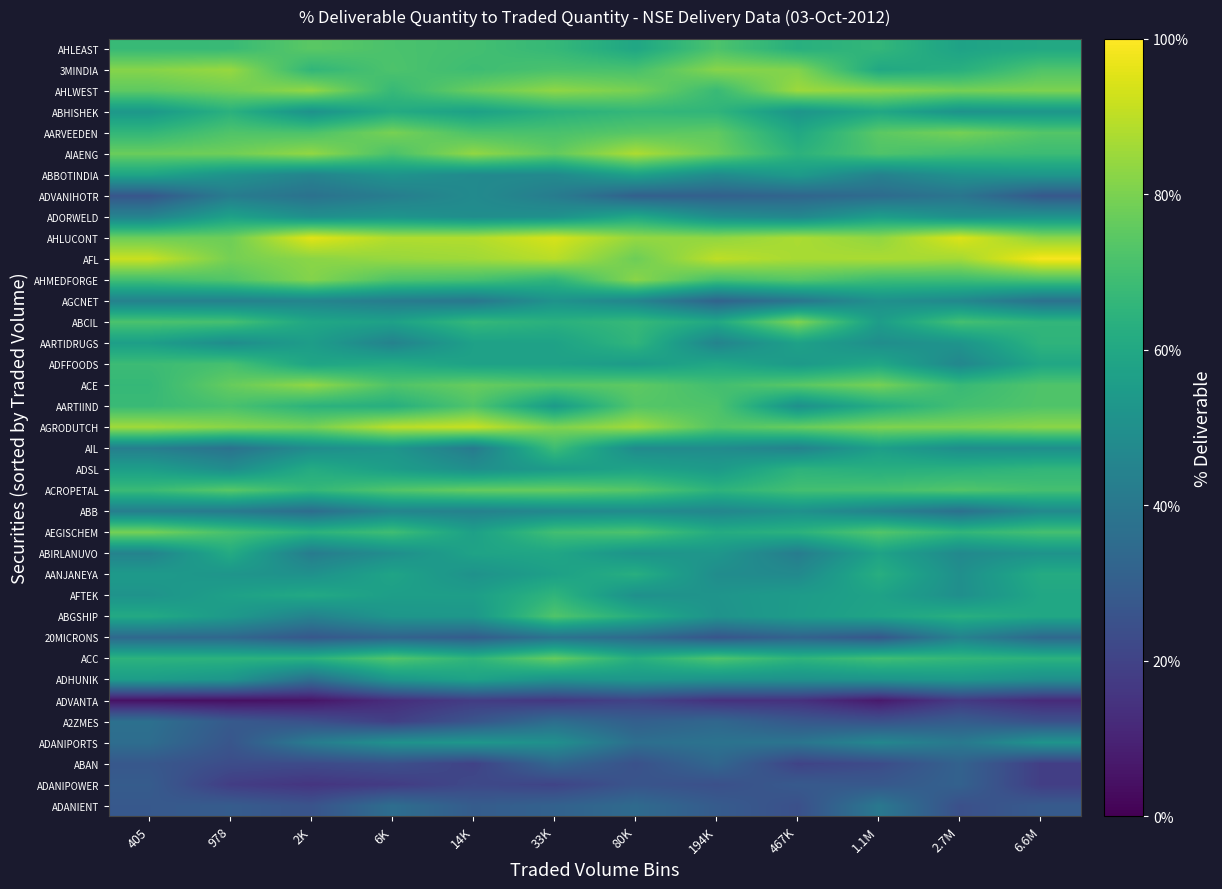

What is the spread (max minus min) of values at 6.6M?

86.8